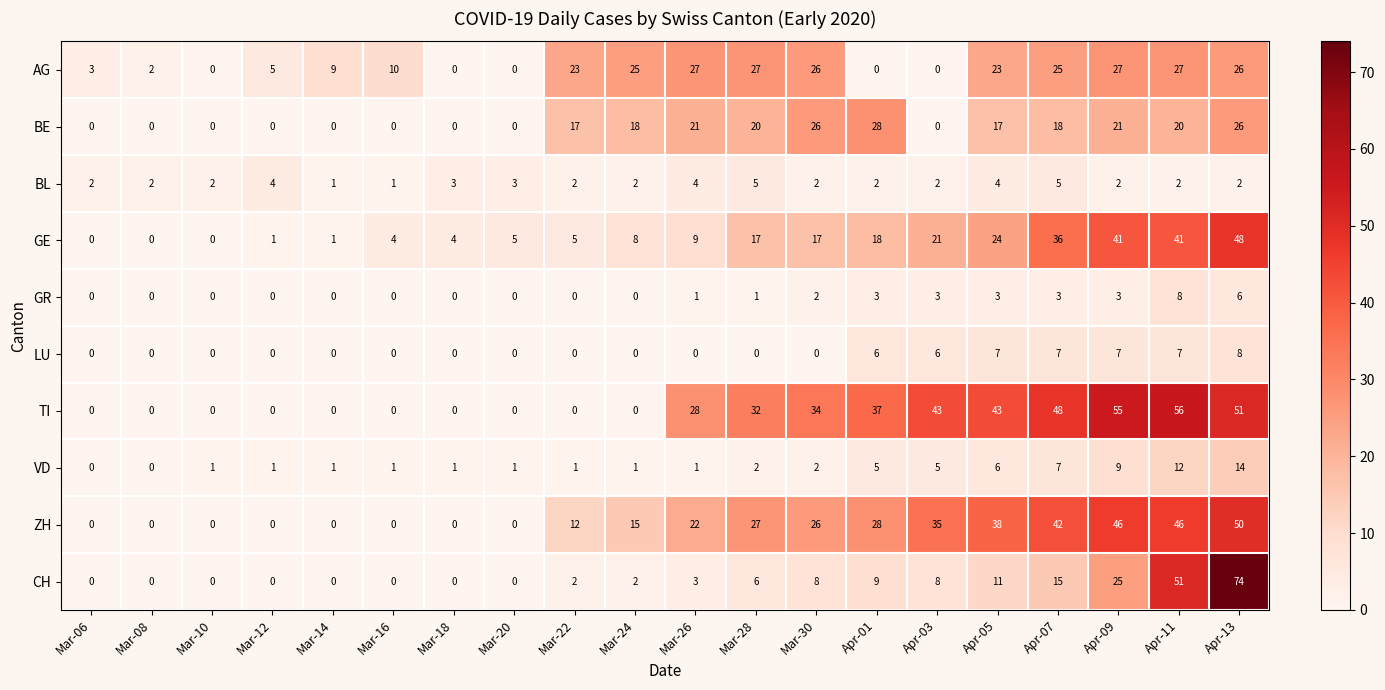

What is the difference between the highest and lowest values at Apr-11?

54